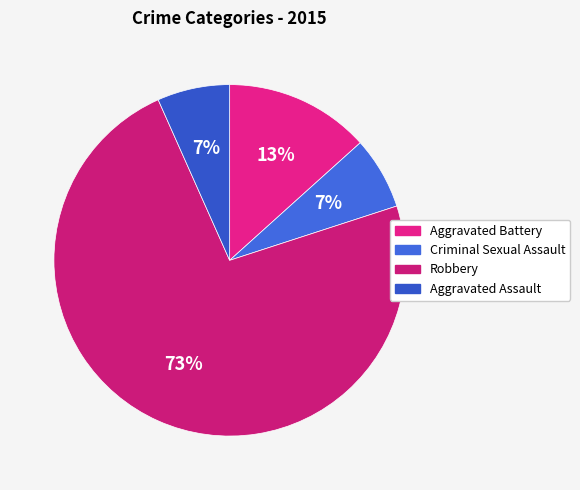

Rank the categories by value from highest to lowest.

Robbery, Aggravated Battery, Criminal Sexual Assault, Aggravated Assault